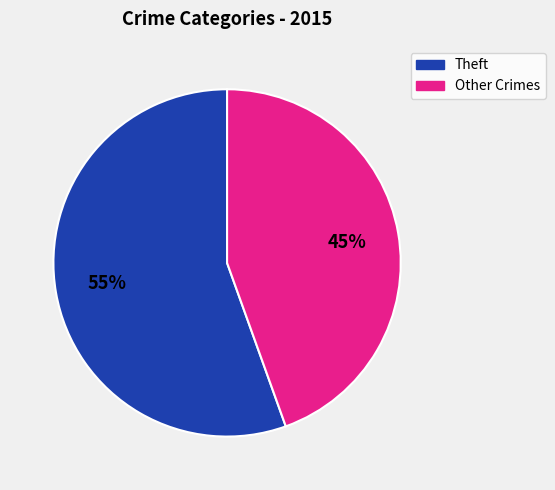

To the nearest percent, what is the average slice percentage?

50%